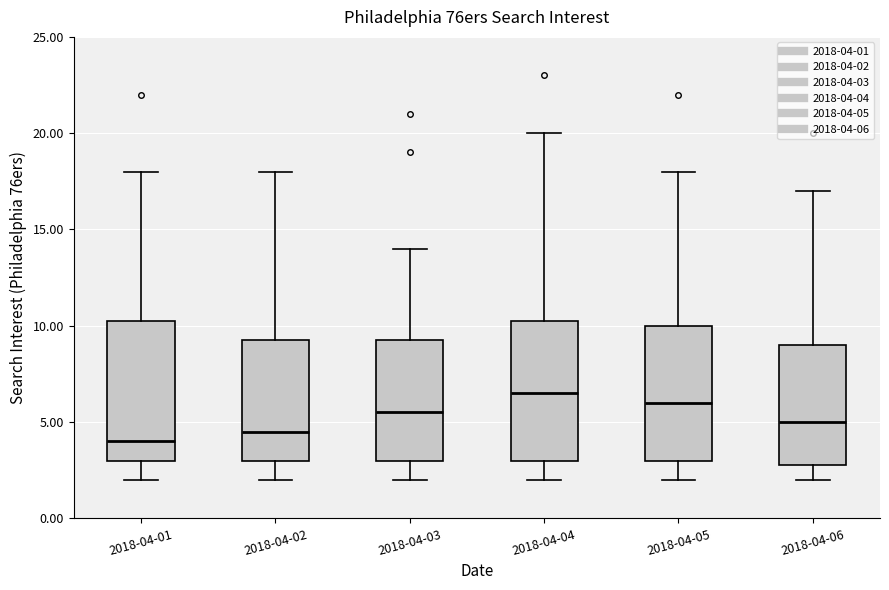

Where is the upper edge of the box for 2018-04-06 on the y-axis? The values are not printed on the chart, so give them approximately, as read against the axis.

9.0